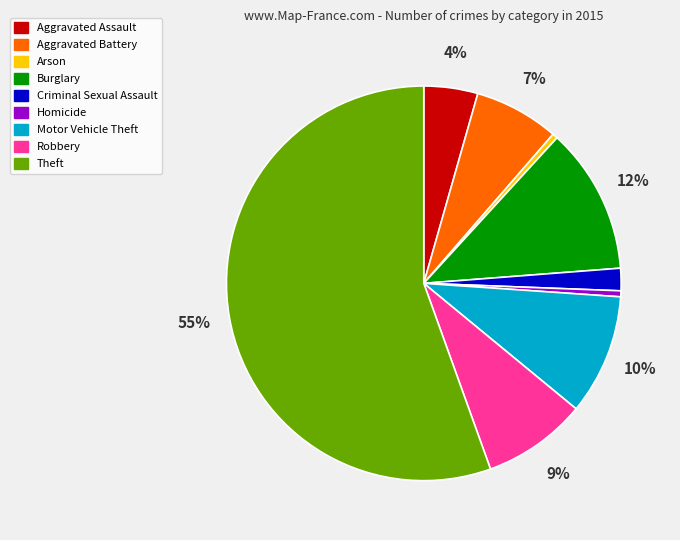

To the nearest percent, what is the average slice percentage?

11%